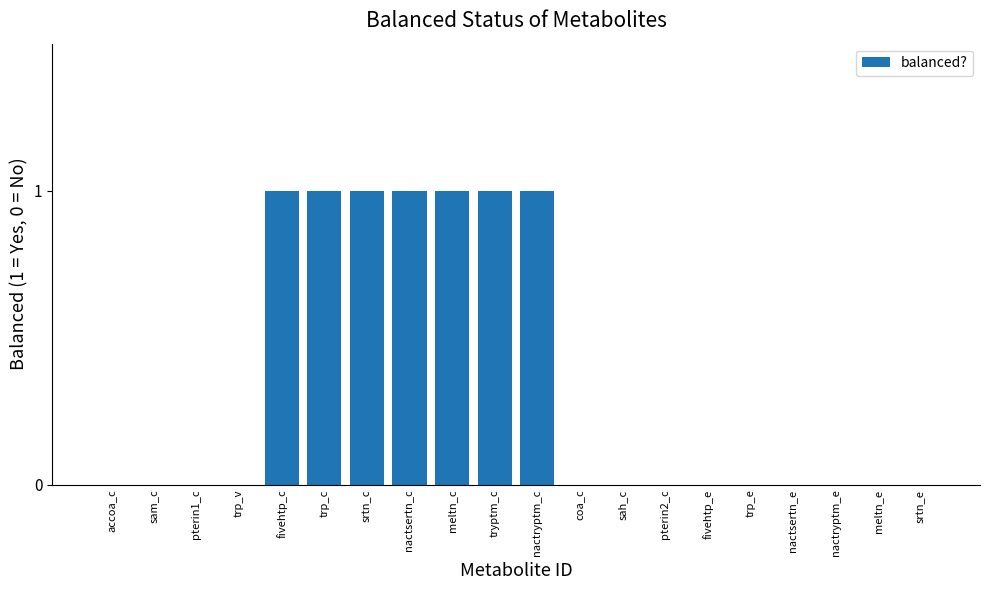

Is it true that the value at srtn_c is 2?

False